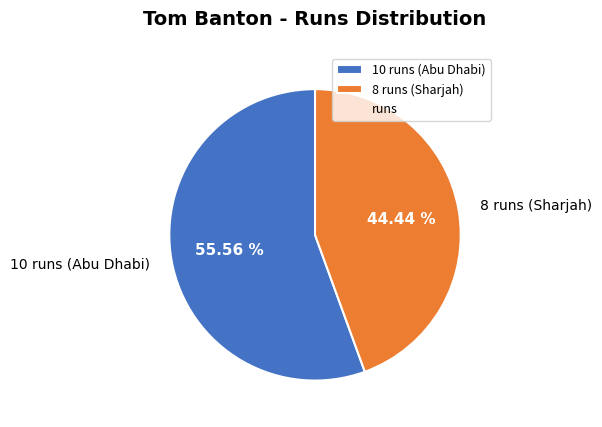

Which slice is the smallest?

8 runs (Sharjah)